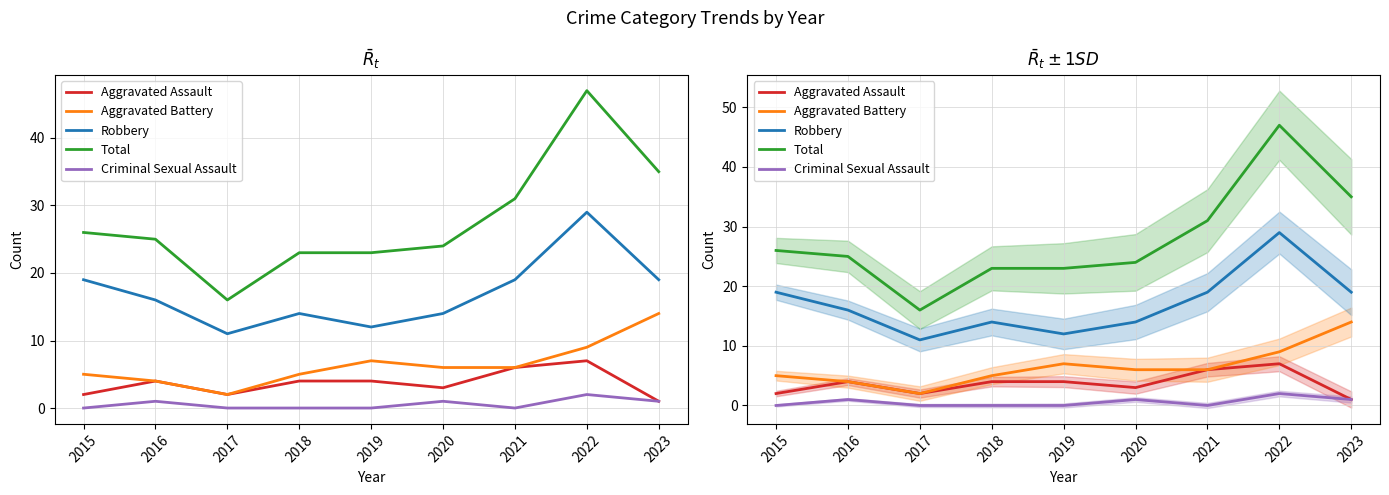

At how many categories does at least one series exceed 23?

6